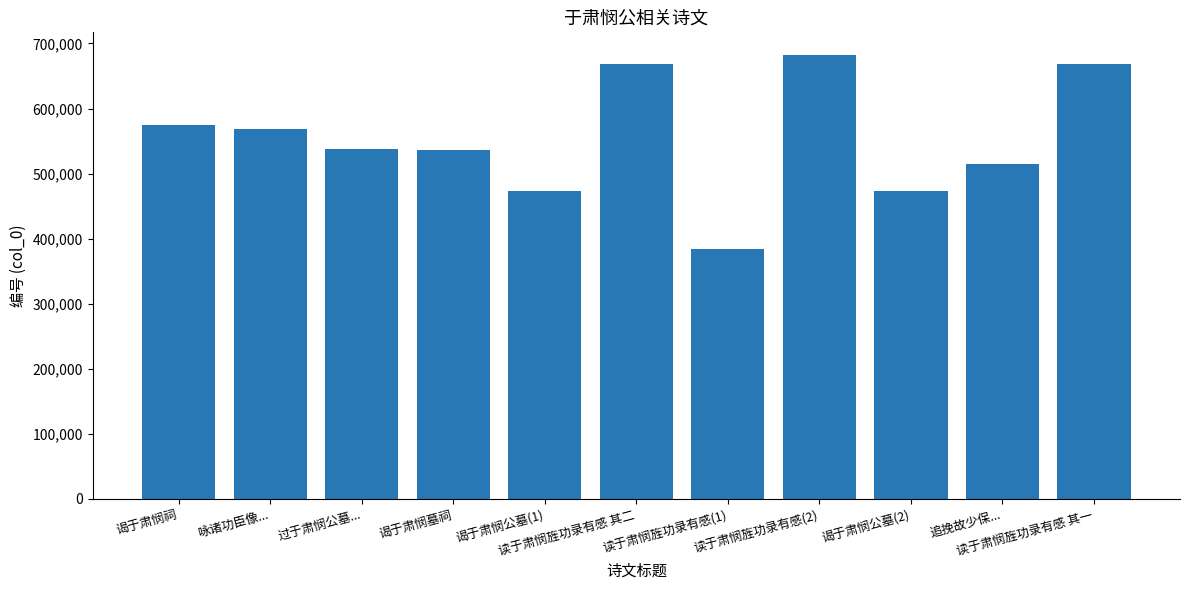

How many values are below 537885?

5